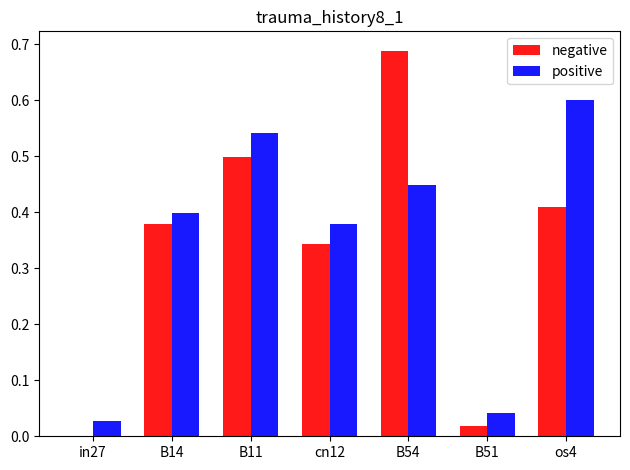

What is the maximum value for positive?

0.6